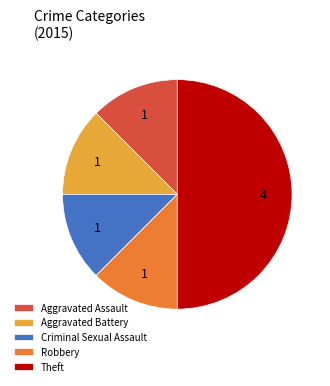

The Aggravated Assault slice represents 26% of the pie. True or false?

False